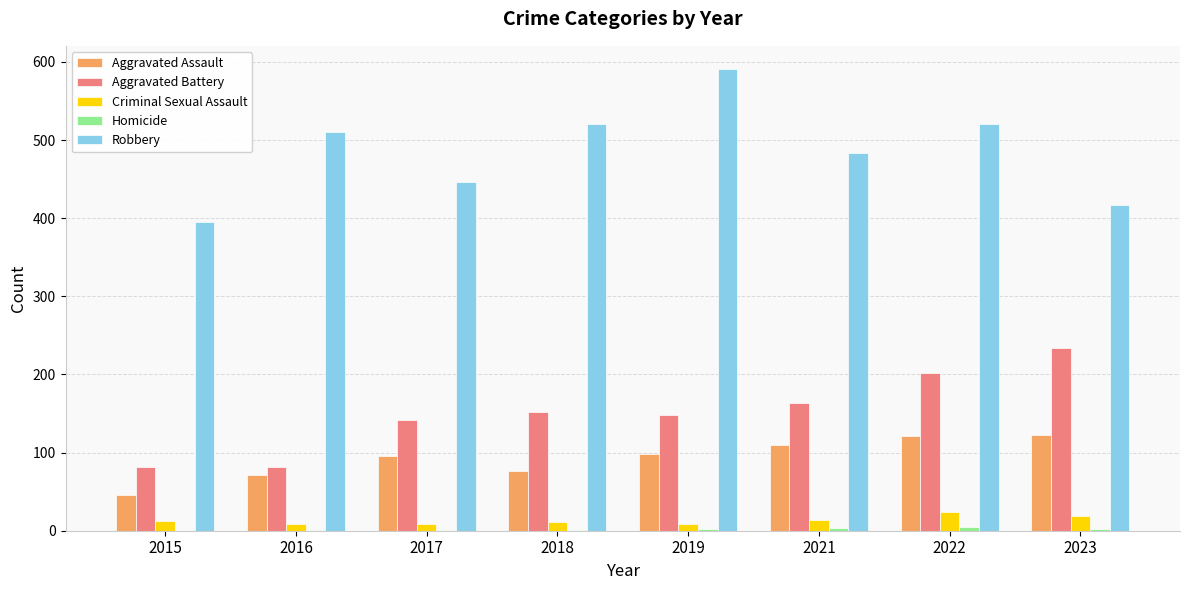

True or false: Robbery has a value of 446 at 2017.

True